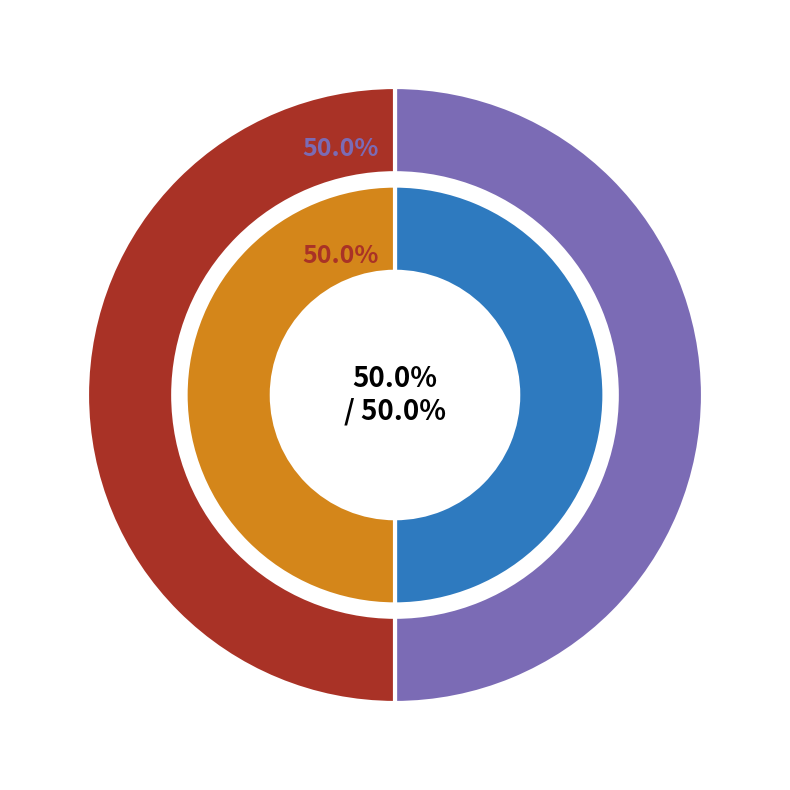

How much of the chart is everything except 海阳余生以求书冯明府兴学之碑过予因为二首赠之 其一?

50.0%